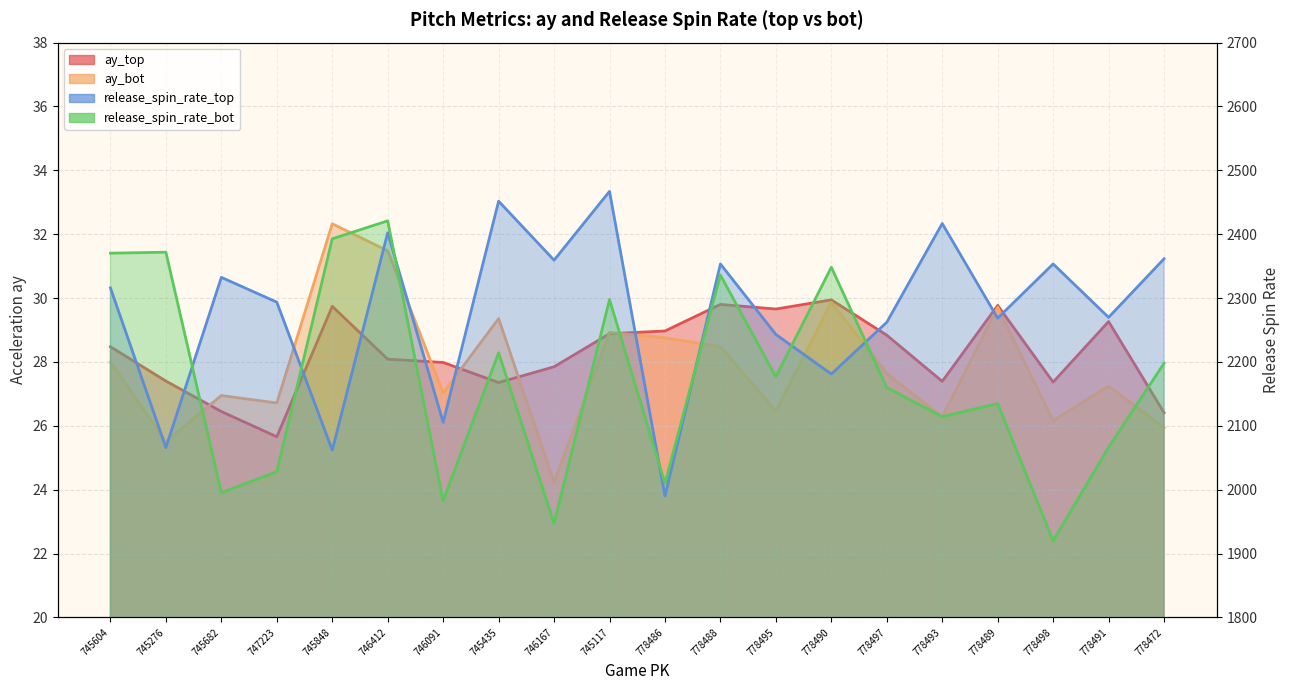

How many values in the ay_top series exceed 28?

11